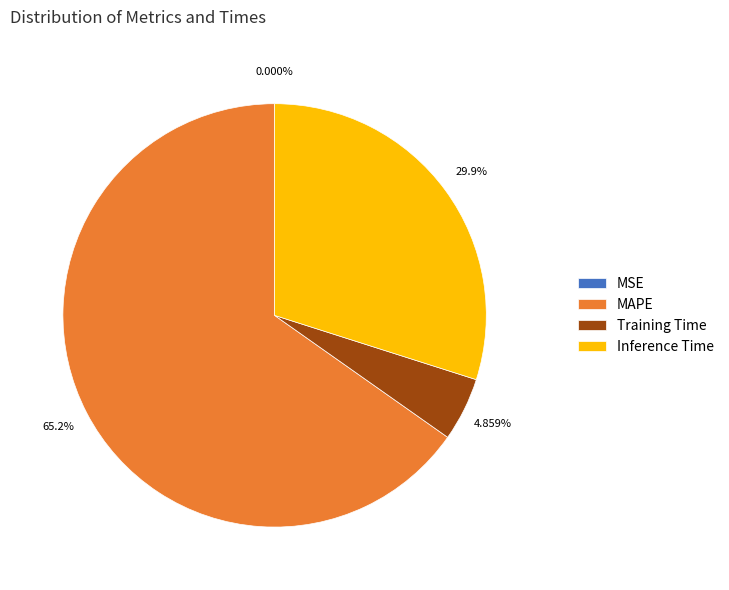

To the nearest percent, what percentage of the pie is Inference Time?

30%